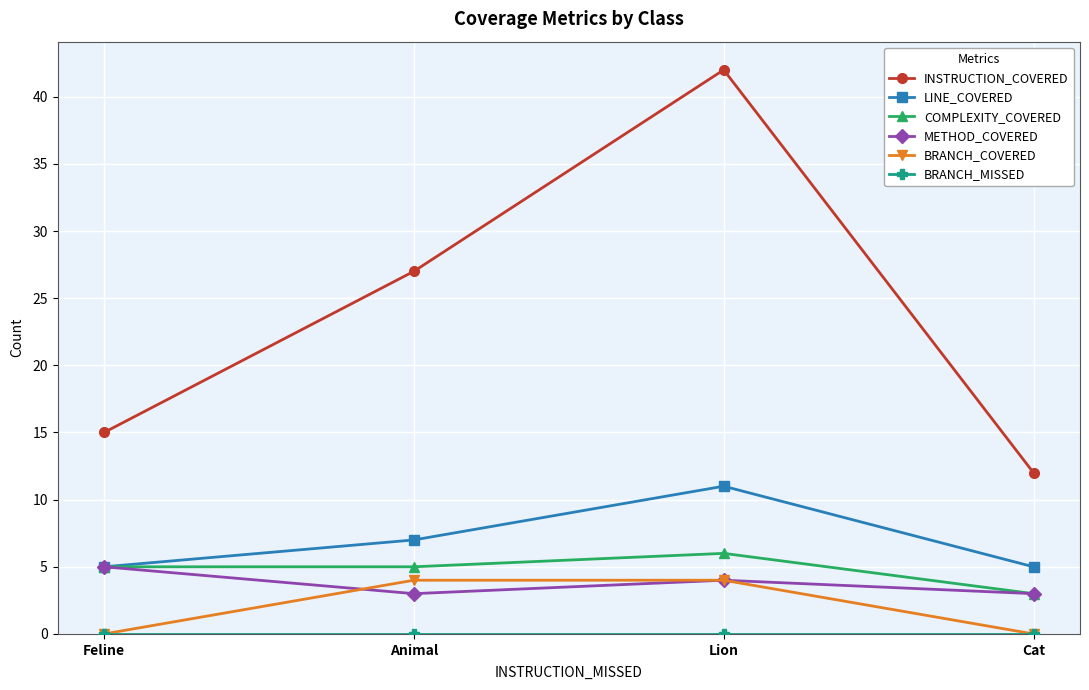

What is the maximum value for LINE_COVERED?

11